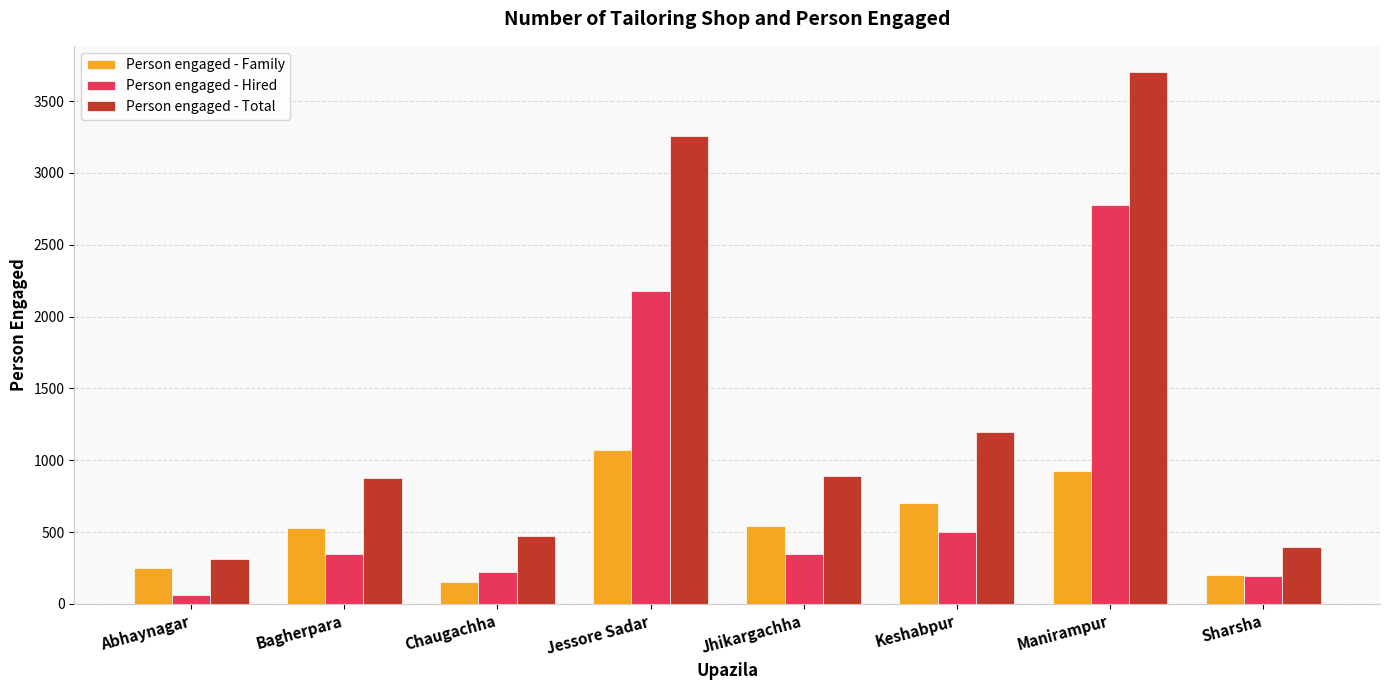

What are all the series names shown in the legend?

Person engaged - Family, Person engaged - Hired, Person engaged - Total